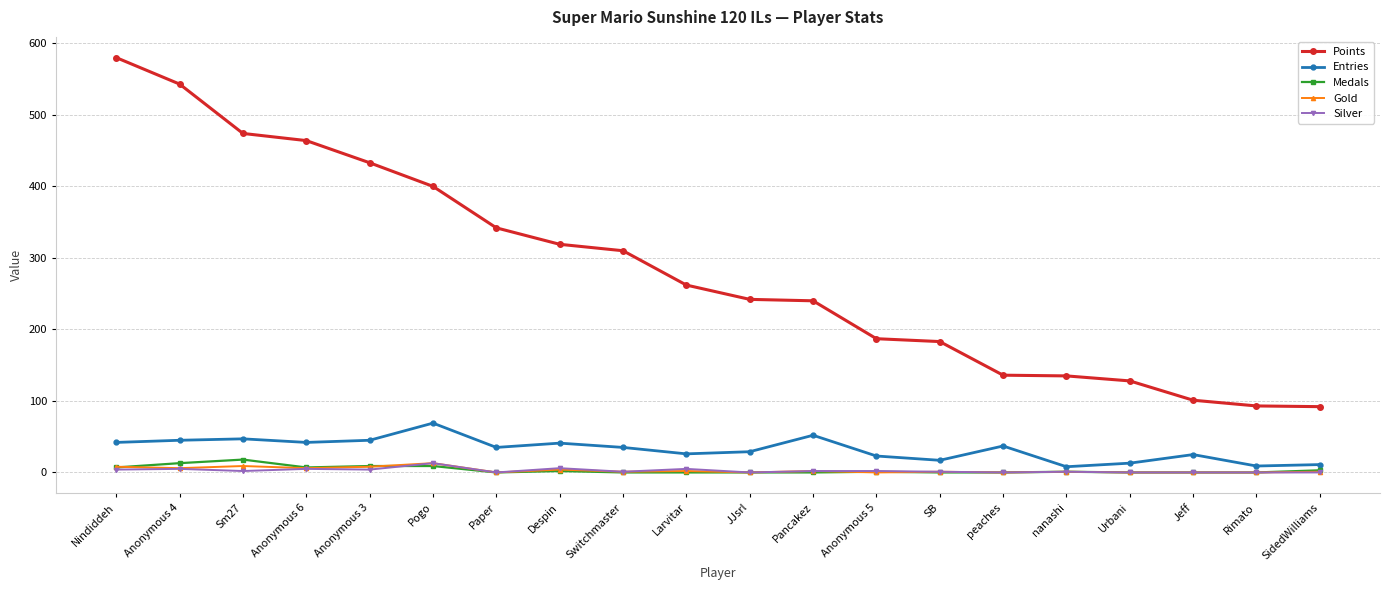

True or false: Gold has more than 2 points higher than both neighbors.

True